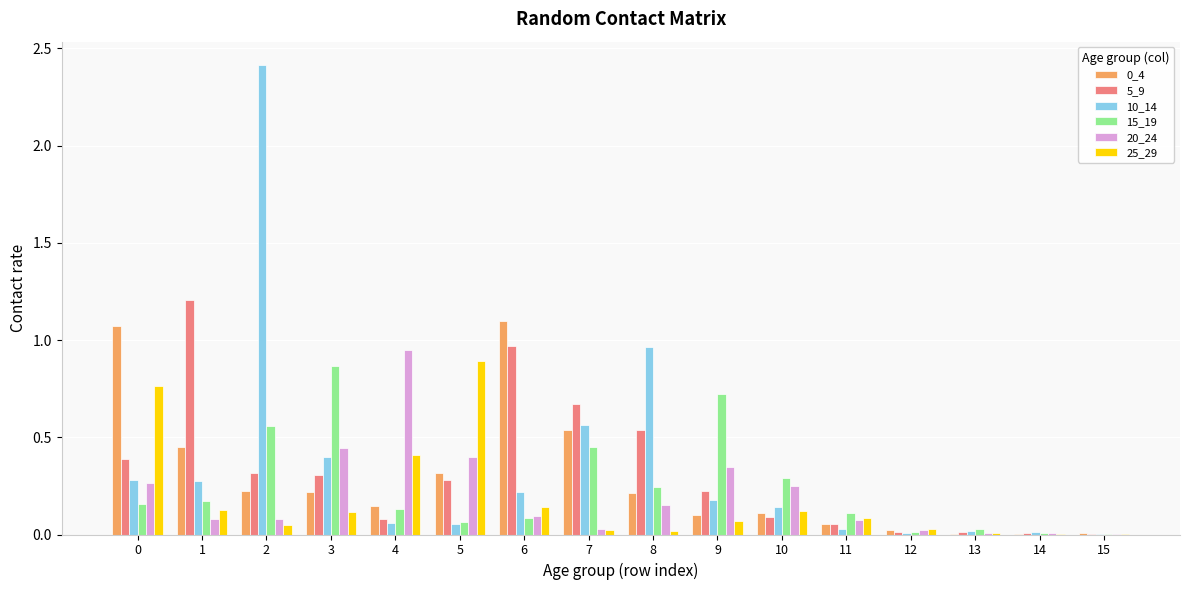

What is the total value across all series at 6?

2.6